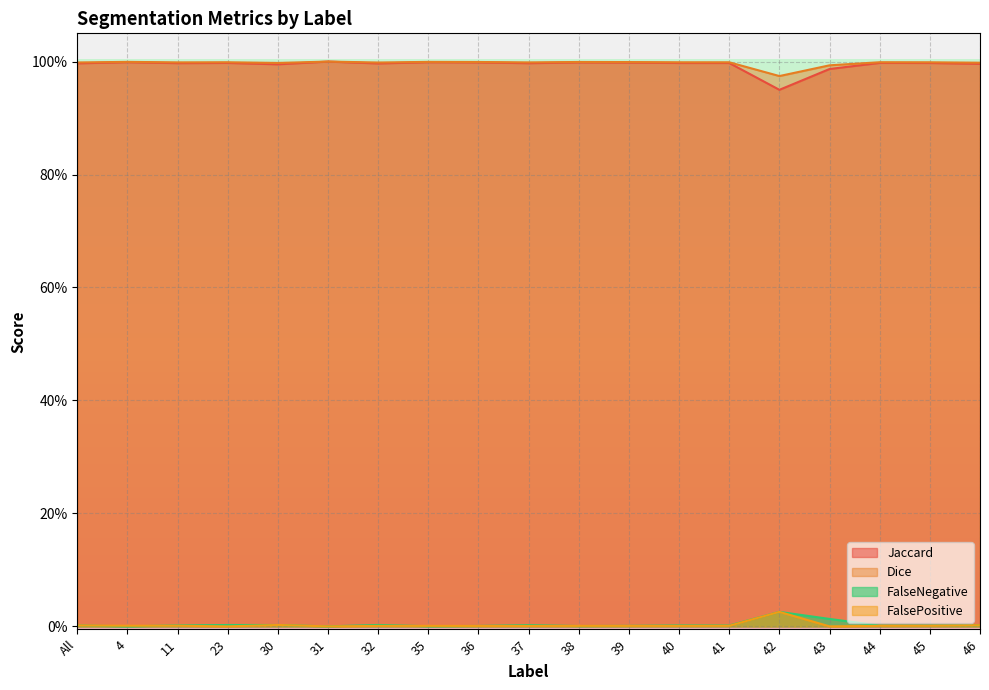

Reading right to left, what are all the values shown in this chart?

Jaccard: 46=1.0	45=1.0	44=1.0	43=1.0	42=0.9	41=1.0	40=1.0	39=1.0	38=1.0	37=1.0	36=1.0	35=1.0	32=1.0	31=1.0	30=1.0	23=1.0	11=1.0	4=1.0	All=1.0
Dice: 46=1.0	45=1.0	44=1.0	43=1.0	42=1.0	41=1.0	40=1.0	39=1.0	38=1.0	37=1.0	36=1.0	35=1.0	32=1.0	31=1.0	30=1.0	23=1.0	11=1.0	4=1.0	All=1.0
FalseNegative: 46=0.0	45=0.0	44=0.0	43=0.0	42=0.0	41=0.0	40=0.0	39=0.0	38=0.0	37=0.0	36=0.0	35=0.0	32=0.0	31=0.0	30=0.0	23=0.0	11=0.0	4=0.0	All=0.0
FalsePositive: 46=0.0	45=0.0	44=0.0	43=0.0	42=0.0	41=0.0	40=0.0	39=0.0	38=0.0	37=0.0	36=0.0	35=0.0	32=0.0	31=0.0	30=0.0	23=0.0	11=0.0	4=0.0	All=0.0